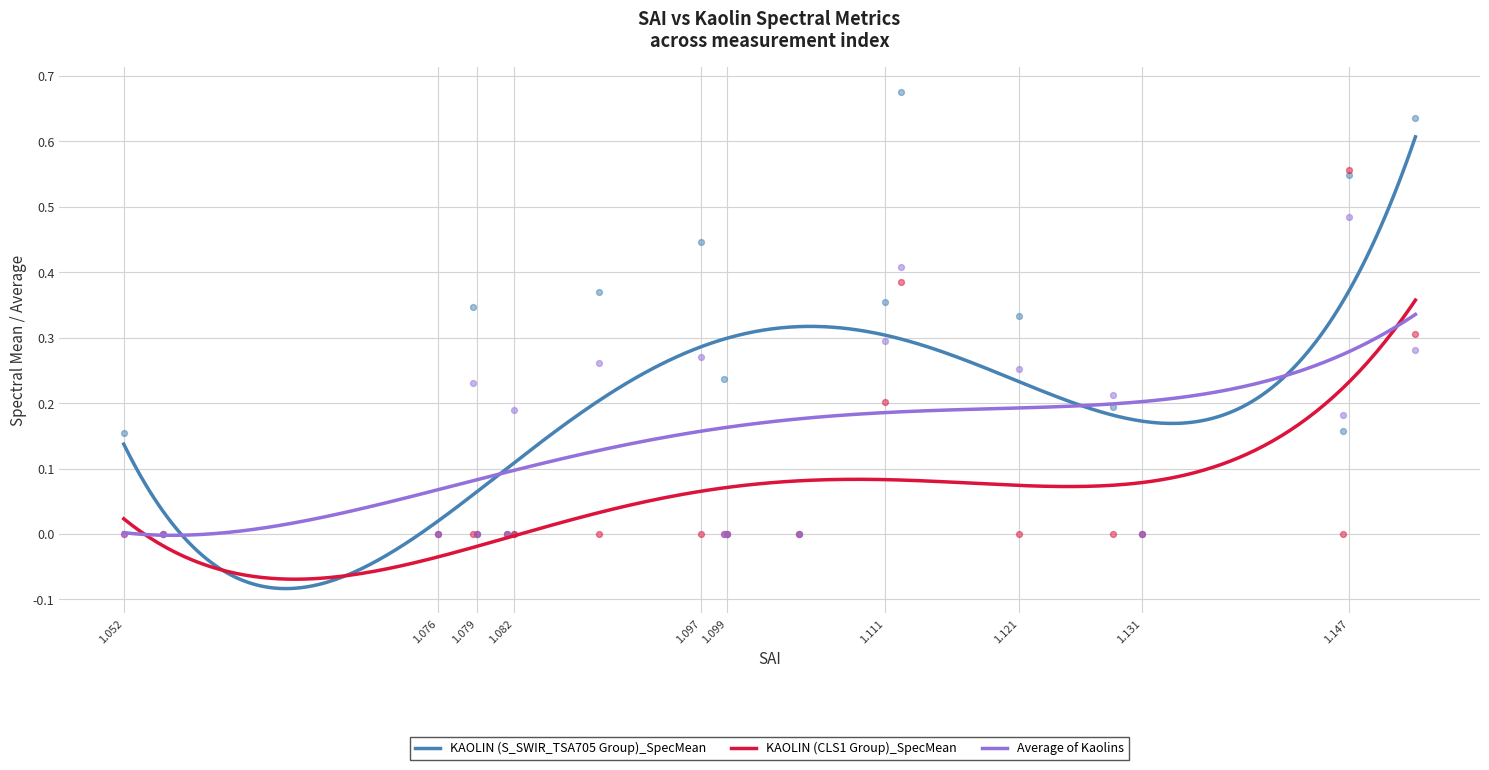

Is the value of KAOLIN (CLS1 Group)_SpecMean at 1.08161 greater than the value of KAOLIN (S_SWIR_TSA705 Group)_SpecMean at 1.096715?

No